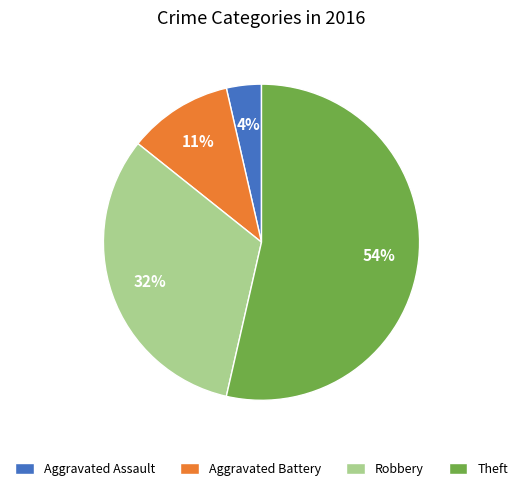

How many slices are in this pie chart?

4